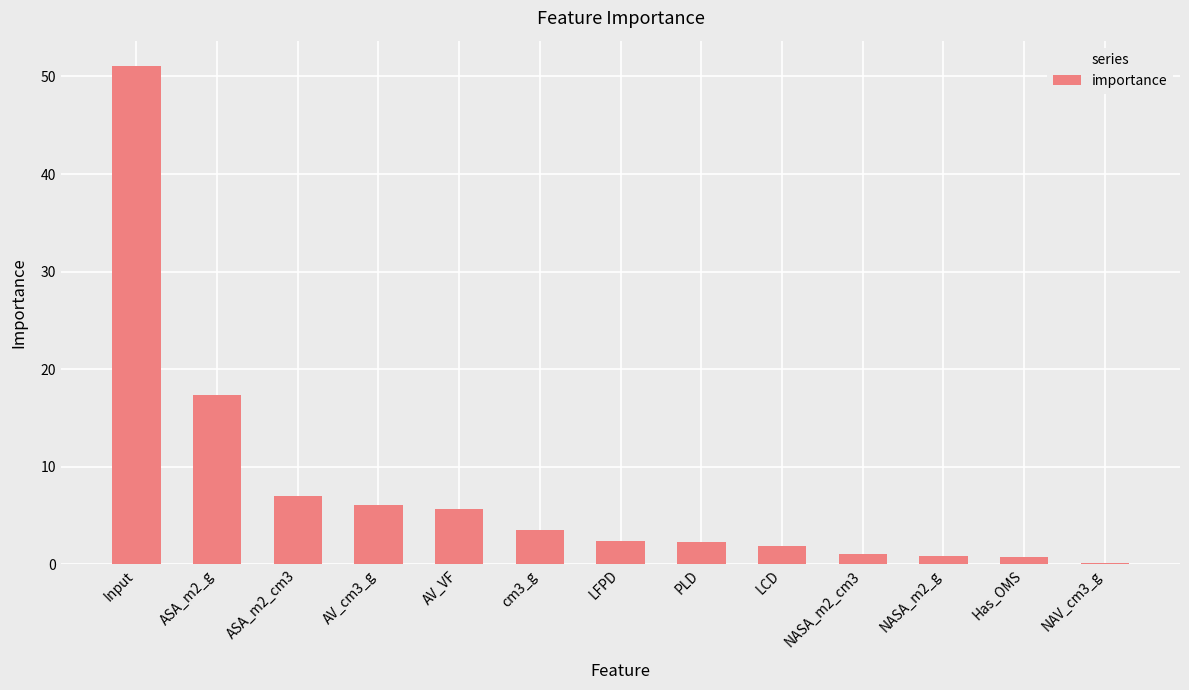

Are the bars horizontal?

No